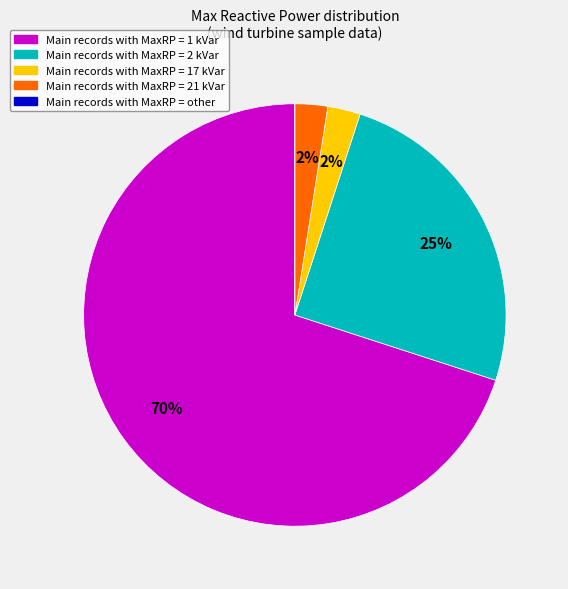

To the nearest percent, what is the average slice percentage?

20%